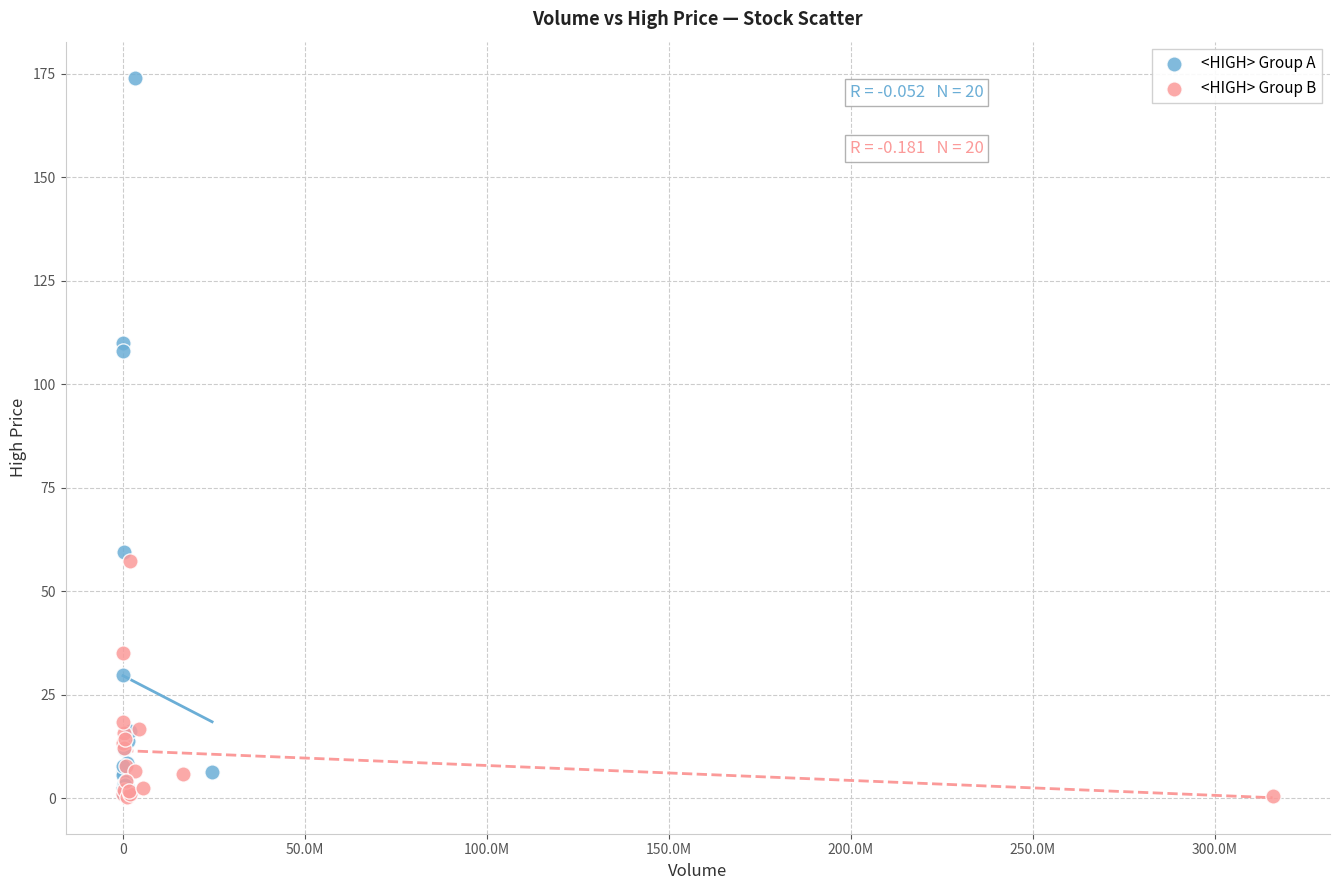

Which series contains the highest Y value?

<HIGH> Group A